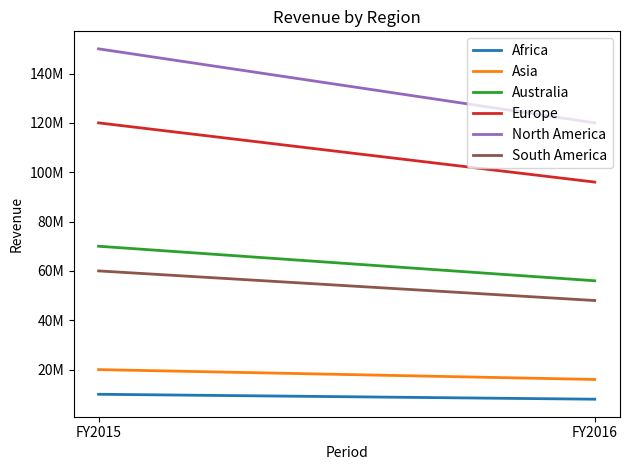

Is it true that Europe equals 158968106 at FY2015?

False